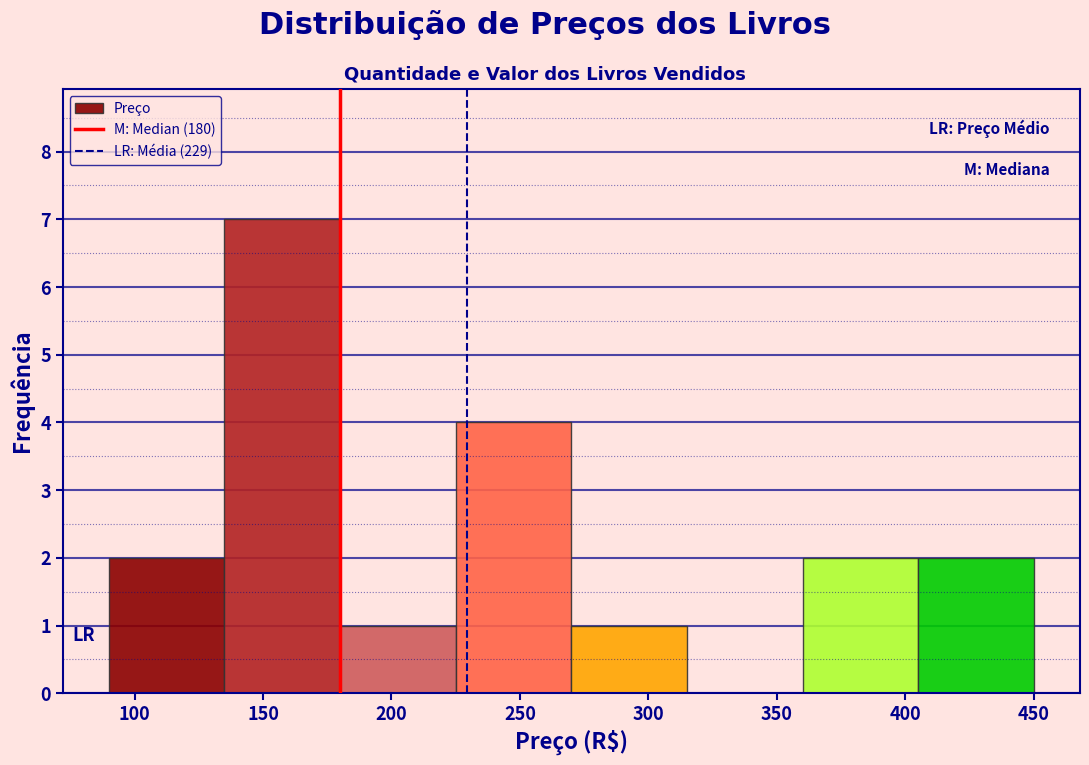

Reading left to right, list every bar in this chart as the range it spans on the x-axis followed by its height. The values are not printed on the chart, so give them approximately, as read against the axis.

90 to 135: 2
135 to 180: 7
180 to 225: 1
225 to 270: 4
270 to 315: 1
315 to 360: 0
360 to 405: 2
405 to 450: 2